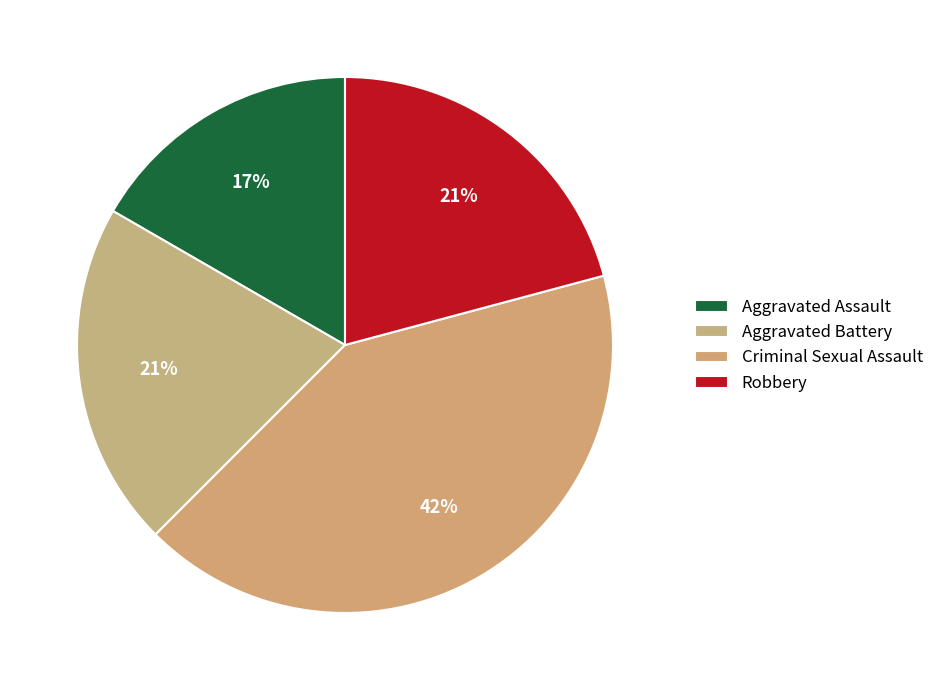

How many slices are in this pie chart?

4